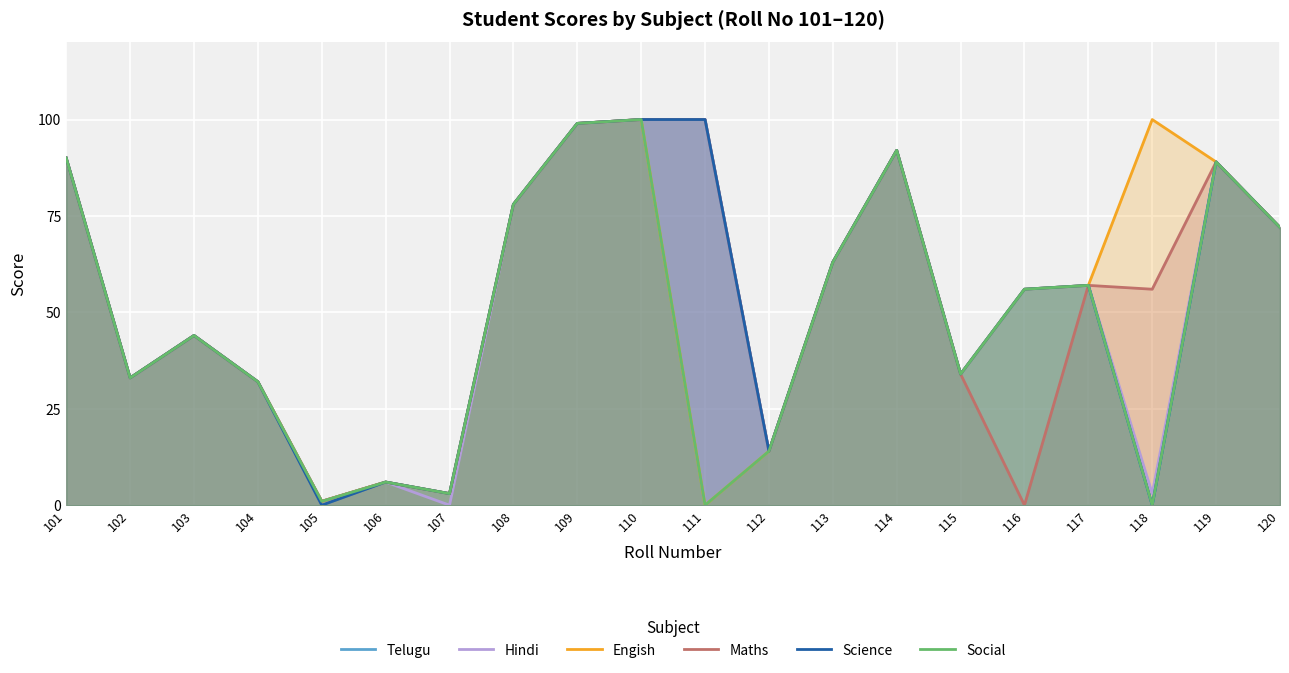

At how many categories does at least one series exceed 83?

7